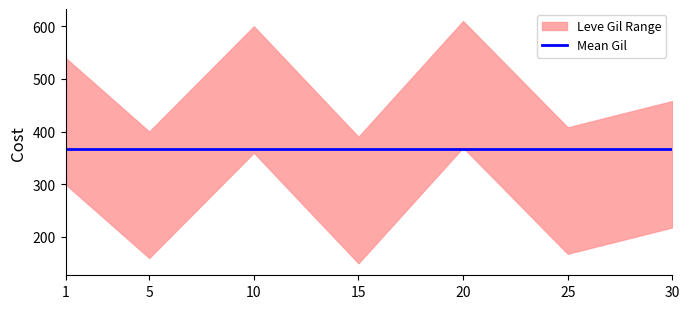

Is this an area chart (filled region under the line)?

No